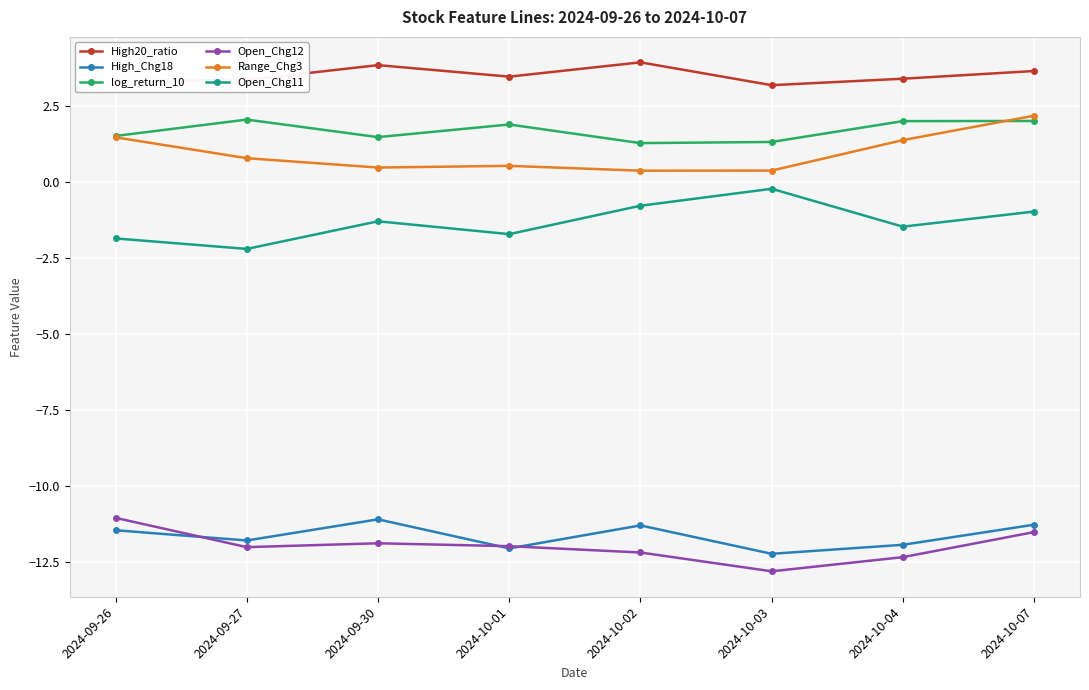

How many Range_Chg3 values are between 0 and 1?

5